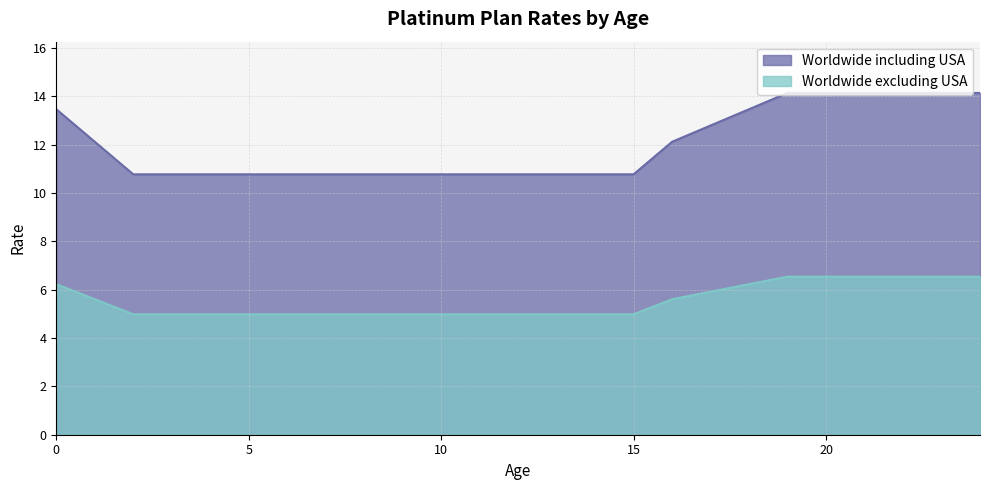

Which category has the lowest value in the Worldwide including USA series?

2